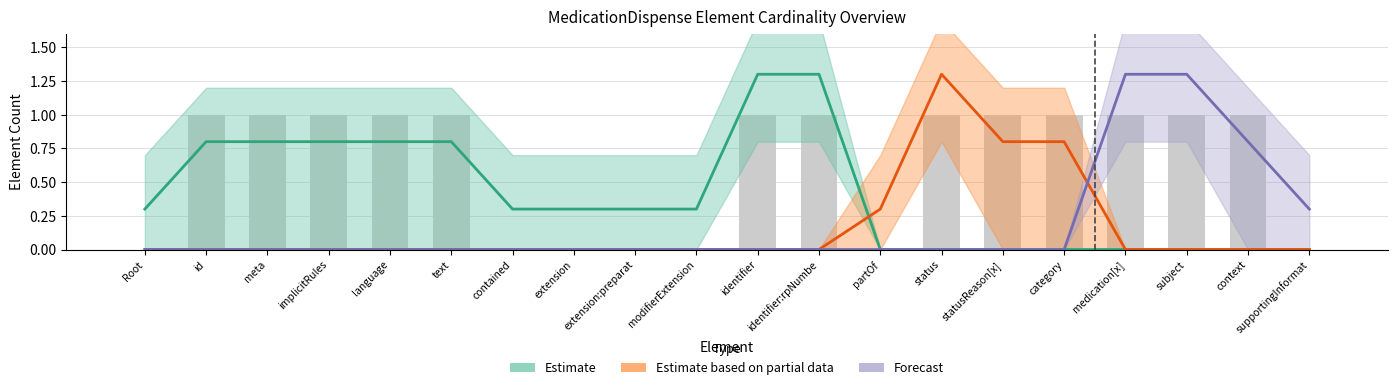

How many positive values does the Estimate series have?

12